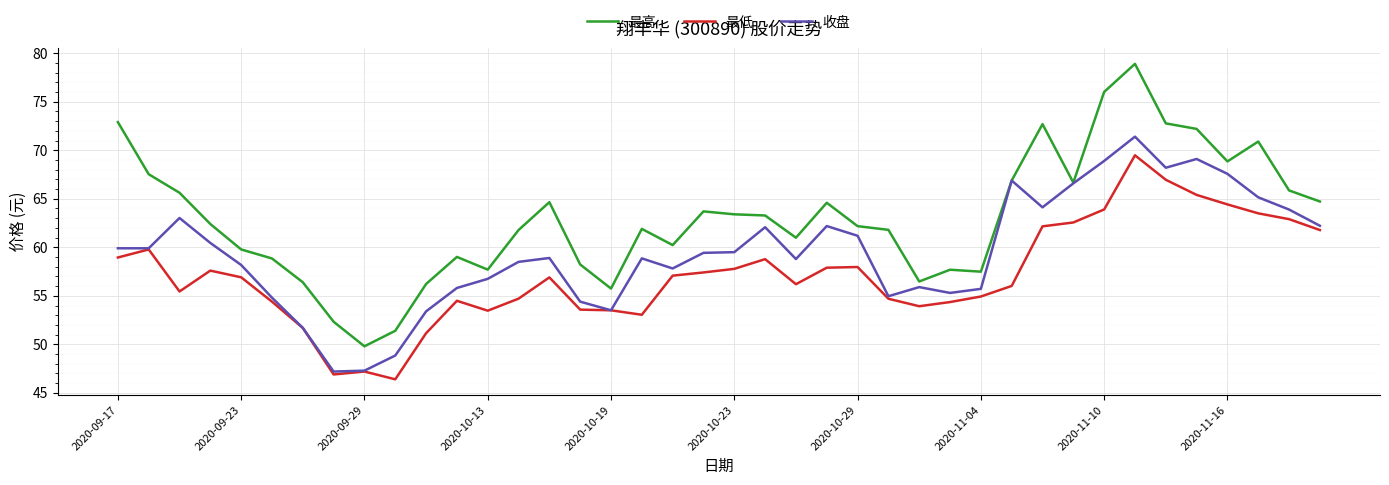

Which series has the largest total across all categories?

最高